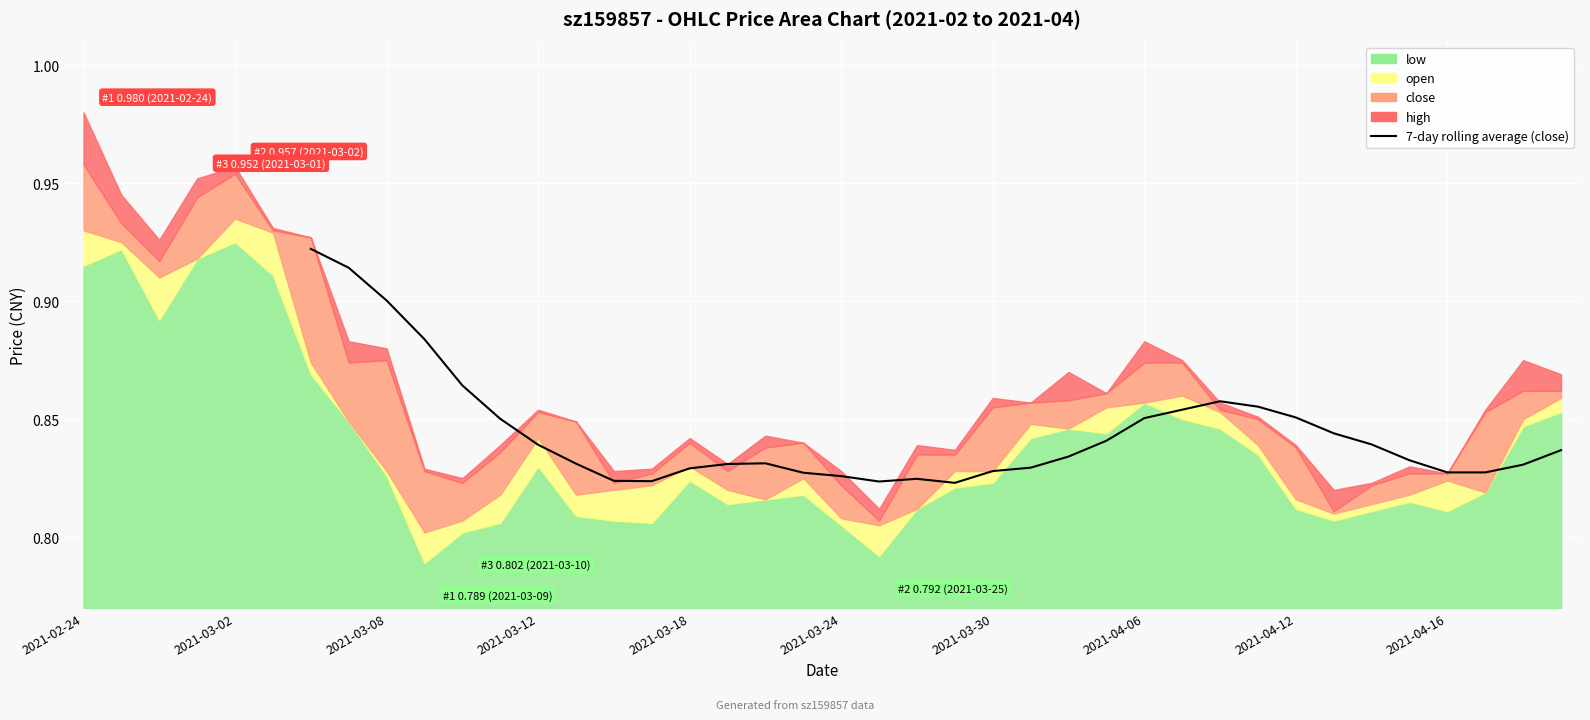

How many lines are shown in the chart?

1